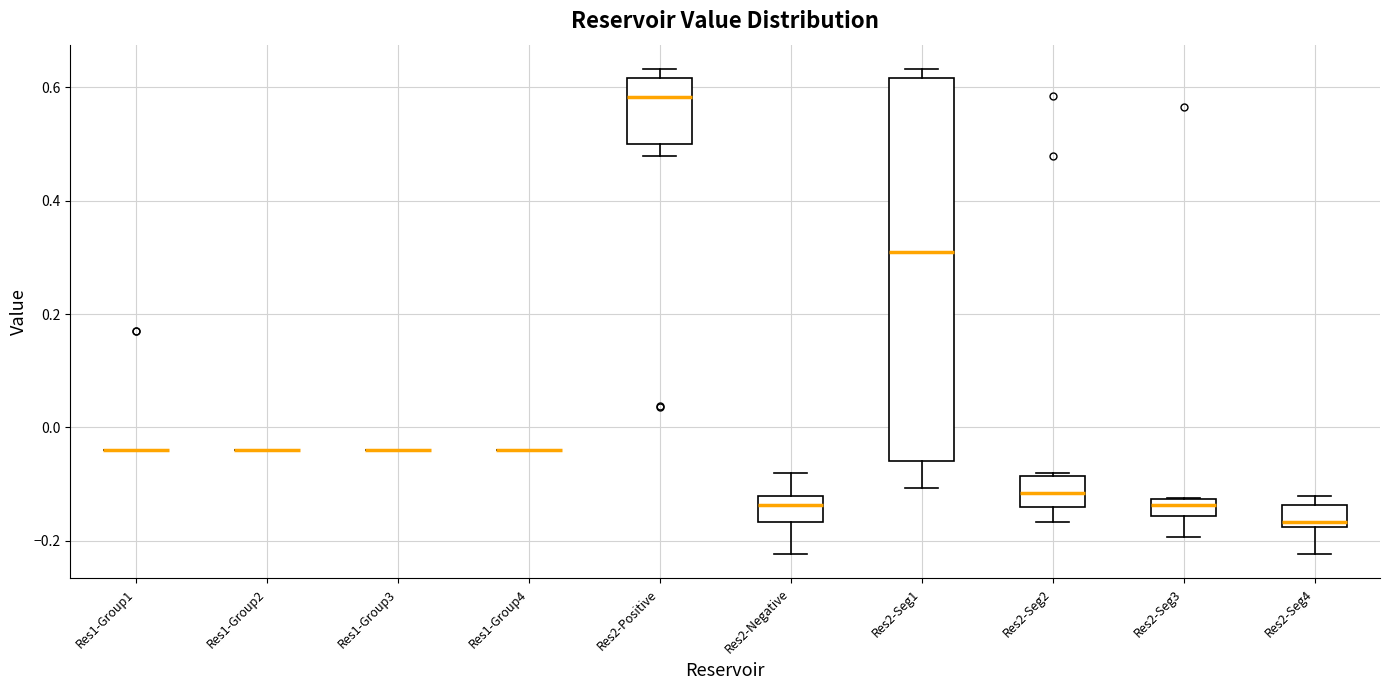

Reading left to right, transcribe this box plot: for each box, give where its median line is, the range the box spans, and where its two whiskers end, as read against the y-axis. The values are not printed on the chart, so give them approximately, as read against the axis.

Res1-Group1: box collapsed to a line at -0.04, whiskers -0.04 to -0.04
Res1-Group2: box collapsed to a line at -0.04, whiskers -0.04 to -0.04
Res1-Group3: box collapsed to a line at -0.04, whiskers -0.04 to -0.04
Res1-Group4: box collapsed to a line at -0.04, whiskers -0.04 to -0.04
Res2-Positive: median 0.58, box 0.50 to 0.62, whiskers 0.48 to 0.64
Res2-Negative: median -0.14, box -0.16 to -0.12, whiskers -0.22 to -0.08
Res2-Seg1: median 0.30, box -0.06 to 0.62, whiskers -0.10 to 0.64
Res2-Seg2: median -0.12, box -0.14 to -0.08, whiskers -0.16 to -0.08 (just above the box's upper edge)
Res2-Seg3: median -0.14, box -0.16 to -0.12, whiskers -0.20 to -0.12
Res2-Seg4: median -0.16, box -0.18 to -0.14, whiskers -0.22 to -0.12